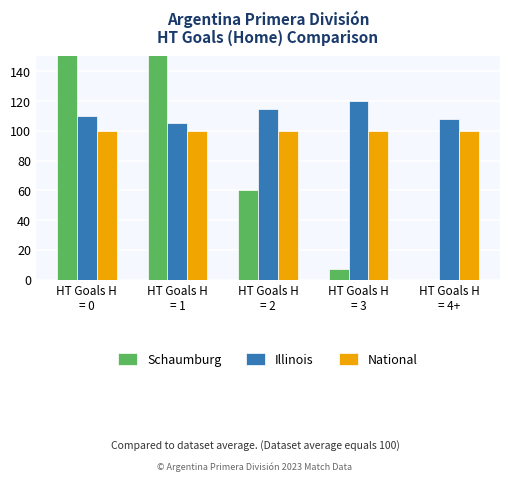

The Illinois series shows 115 at HT Goals H
= 2. True or false?

True